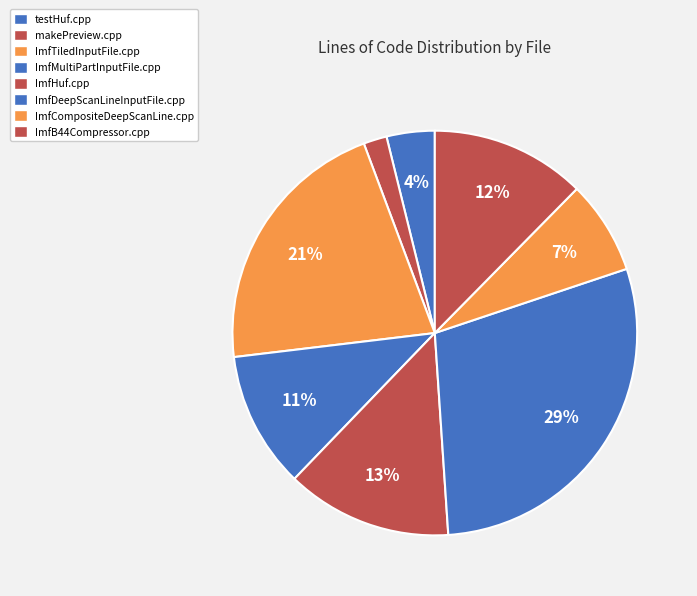

Combined, do ImfDeepScanLineInputFile.cpp and makePreview.cpp account for over 50%?

No